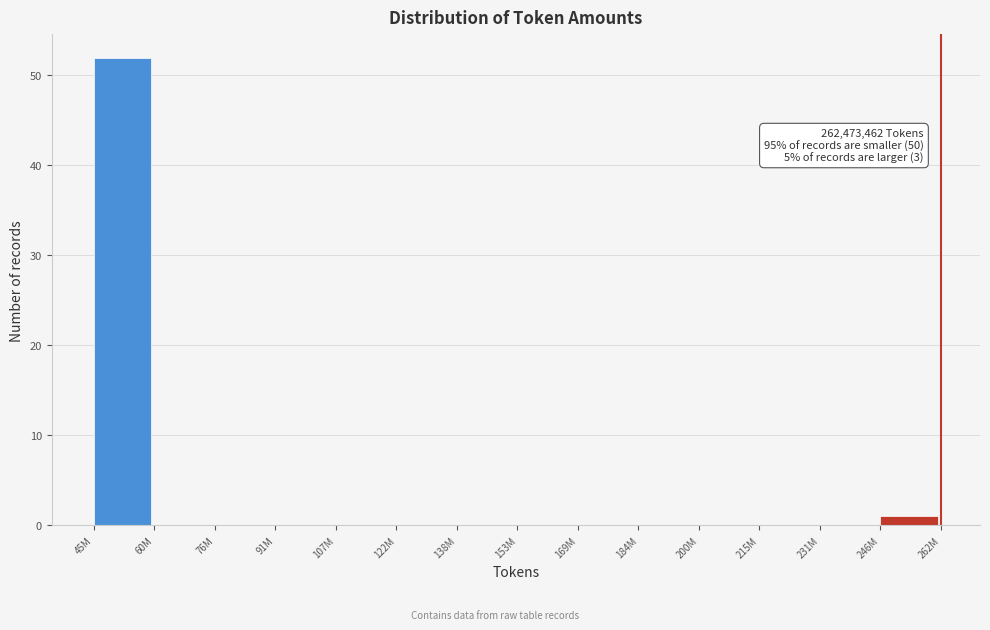

Reading left to right, list all the values displayed in this chart.

45M=52	60M=0	76M=0	91M=0	107M=0	122M=0	138M=0	153M=0	169M=0	184M=0	200M=0	215M=0	231M=0	246M=1